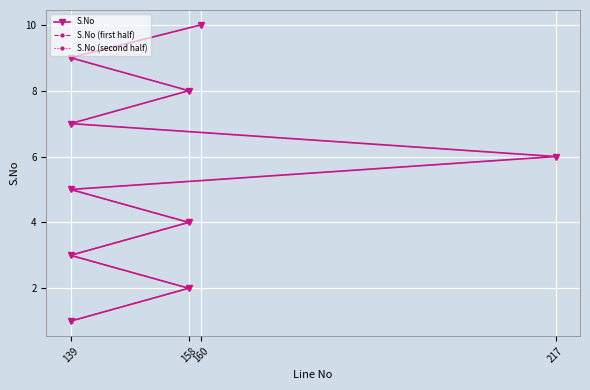

How many values are between 3 and 8?

6